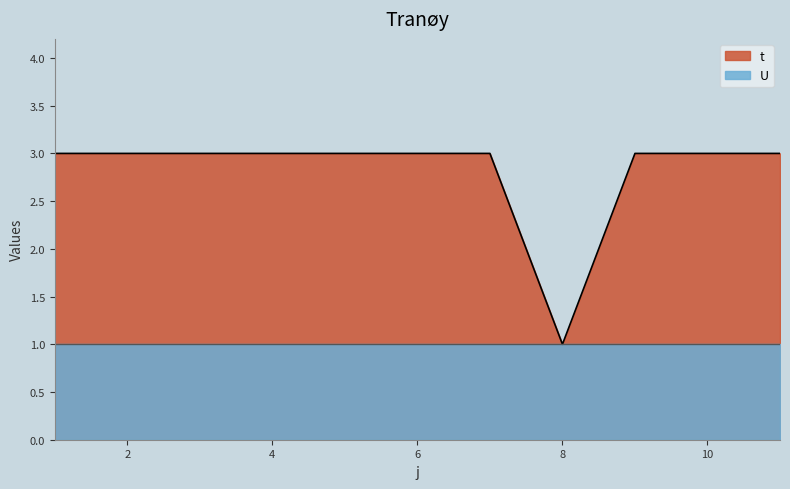

What is the value of the 10th point from the left?

3